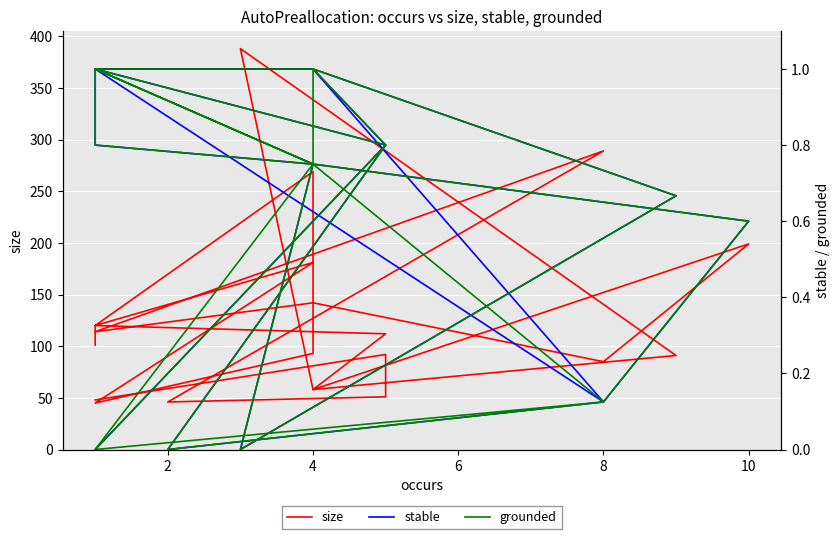

Which series has the largest total across all categories?

size